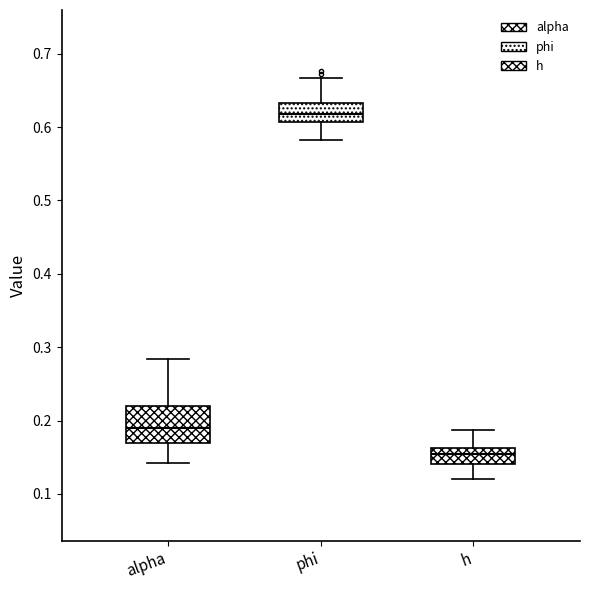

Which box is the tallest, from its lower edge to its upper edge?

alpha